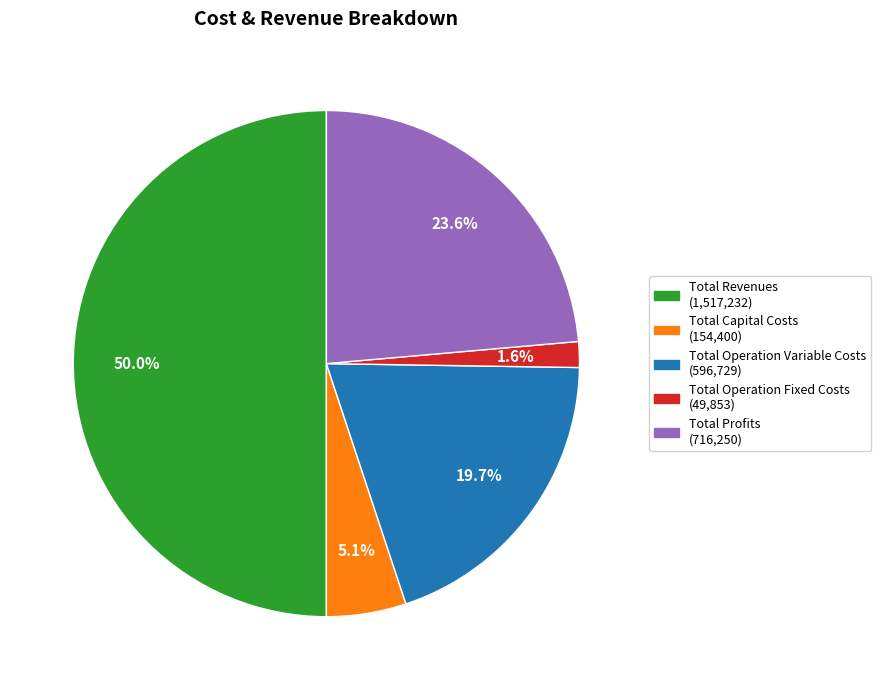

Which slice is the smallest?

Total Operation Fixed Costs